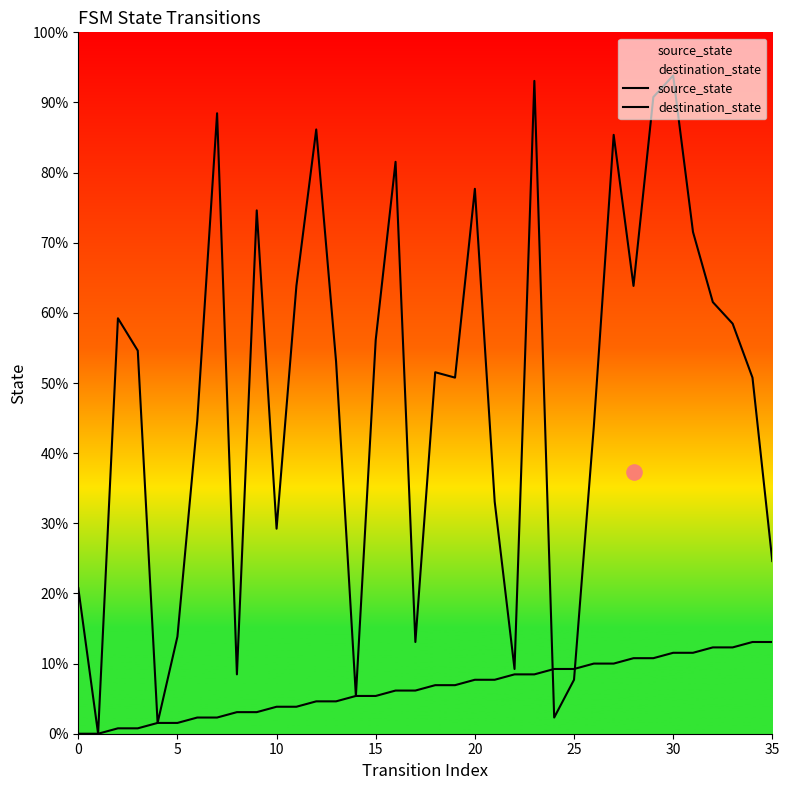

Which series contains the lowest Y value?

source_state